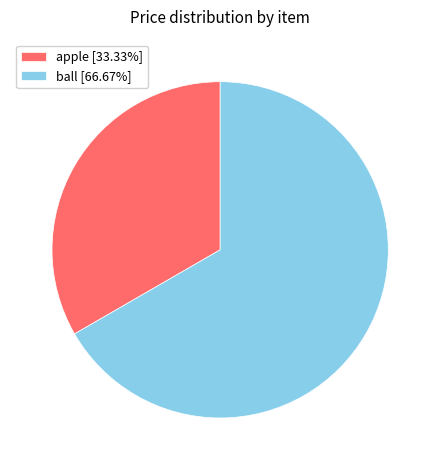

How many segments does this pie chart have?

2